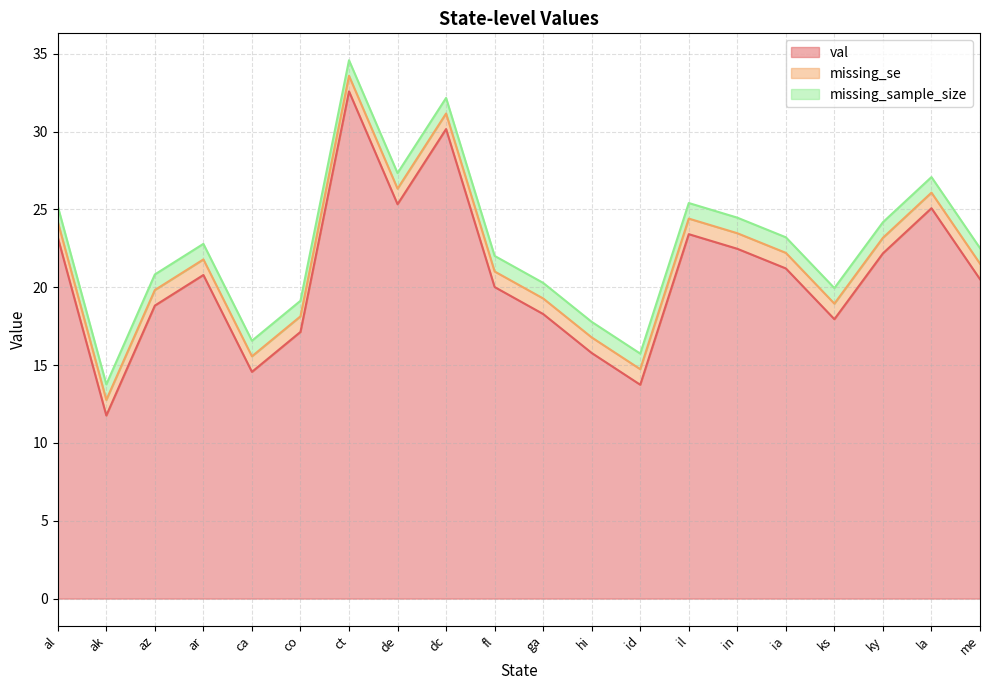

What position from the right is ky?

3